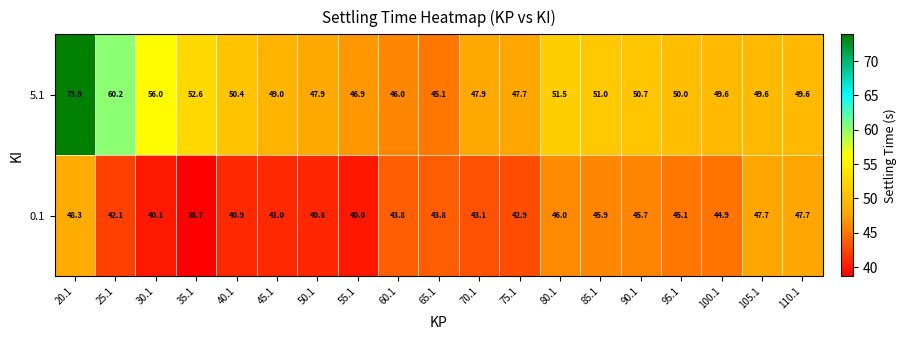

The 5.1 series shows 20.2 at 60.1. True or false?

False